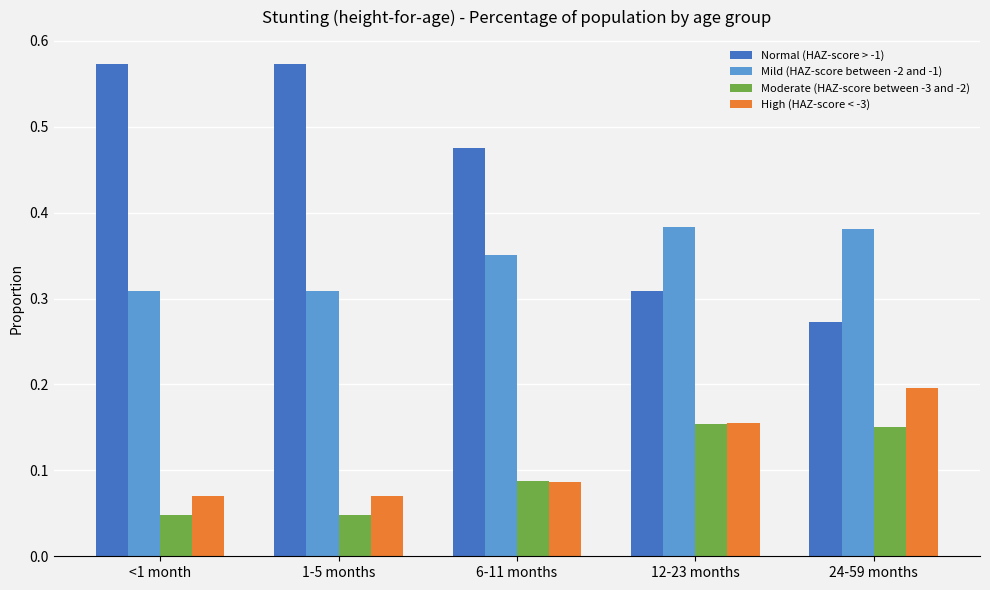

Count the Normal (HAZ-score > -1) values in the range 0 to 1.

5